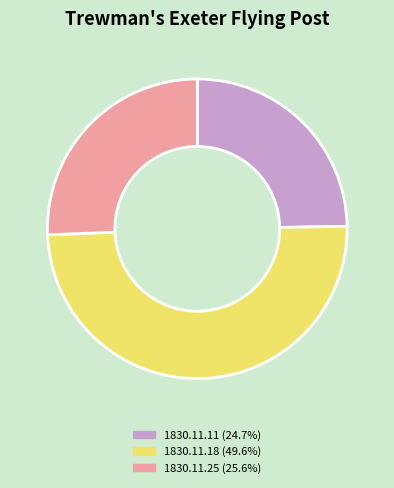

Does 1830.11.11 (24.7%) represent more than half of the total?

No